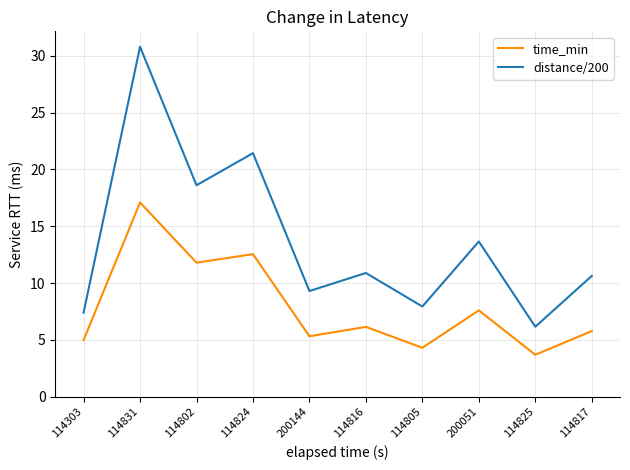

What position from the right is 114303?

10